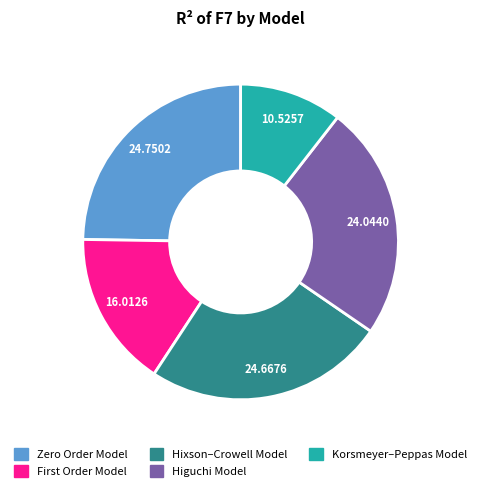

Count the number of slices in the pie.

5